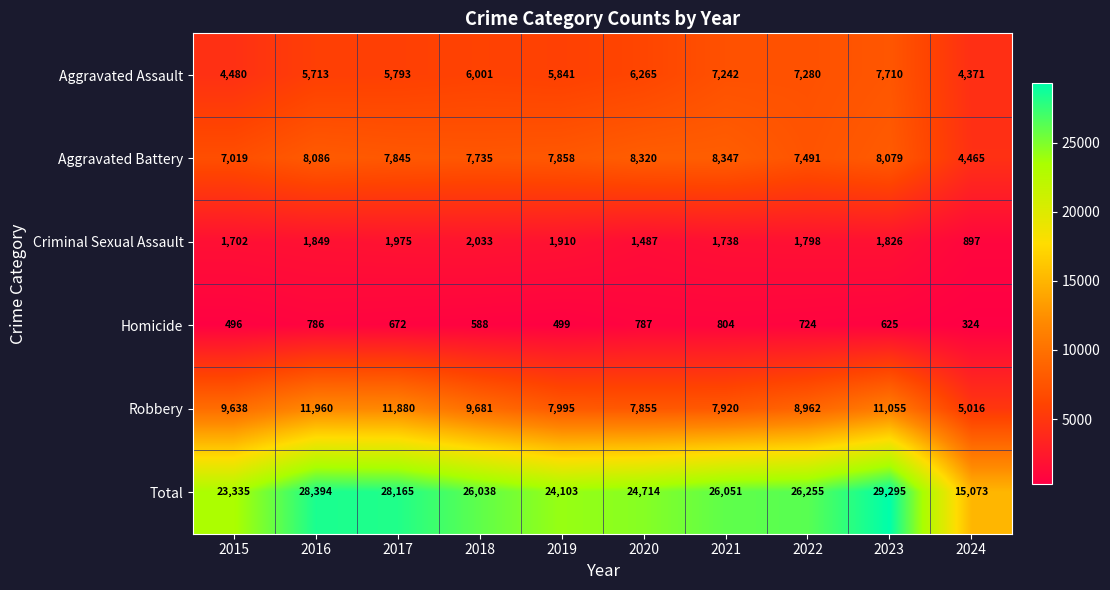

Which series has the largest total across all categories?

Total